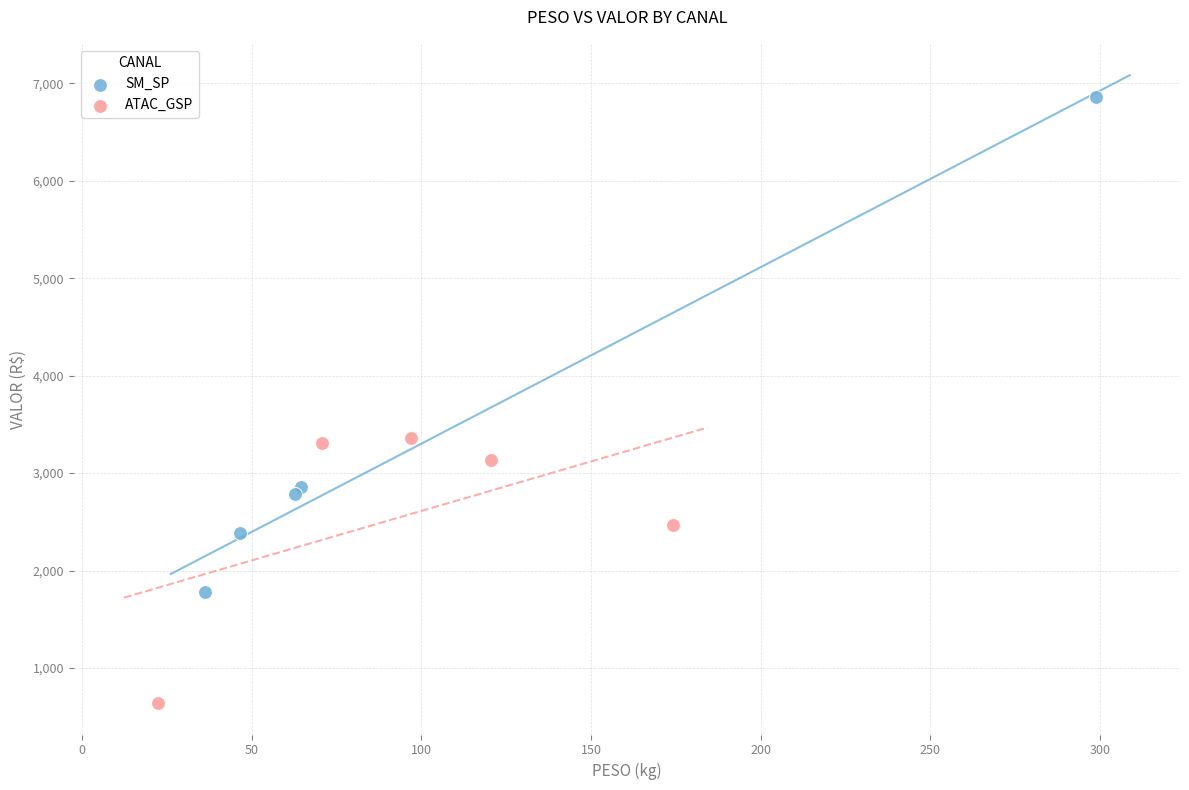

Which series contains the lowest Y value?

ATAC_GSP